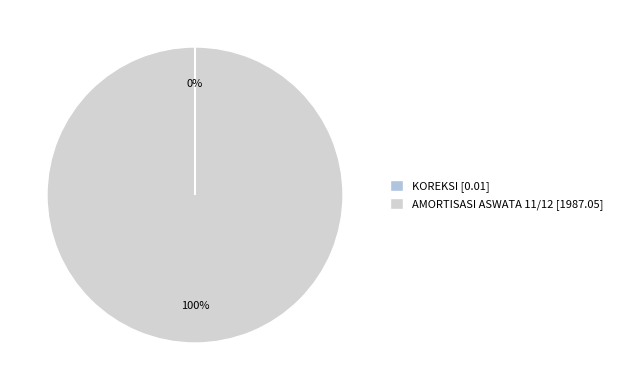

Which category has the smallest portion of the pie?

KOREKSI